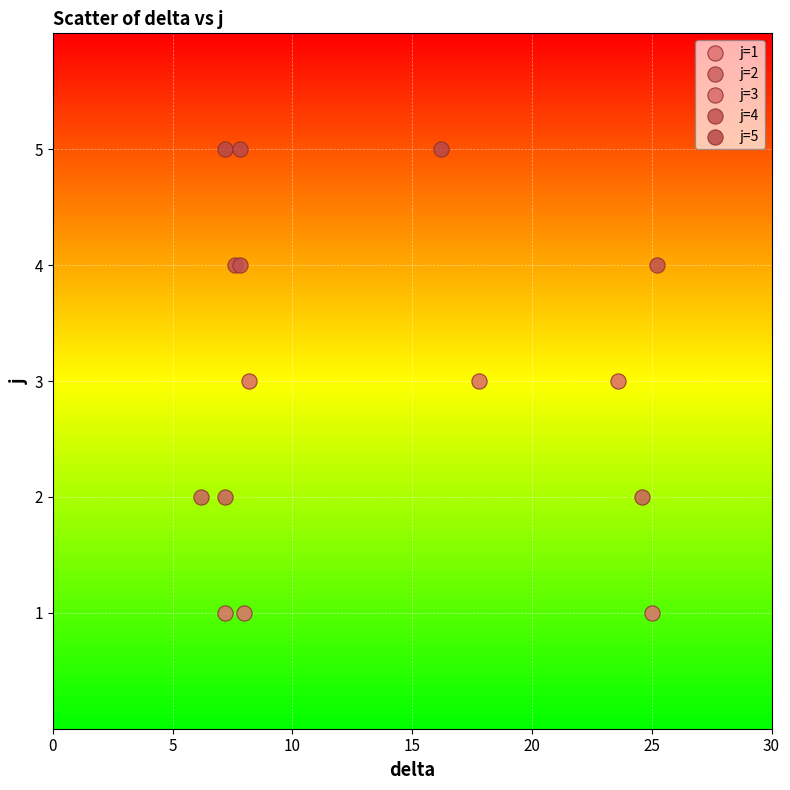

Which series contains the lowest Y value?

j=1